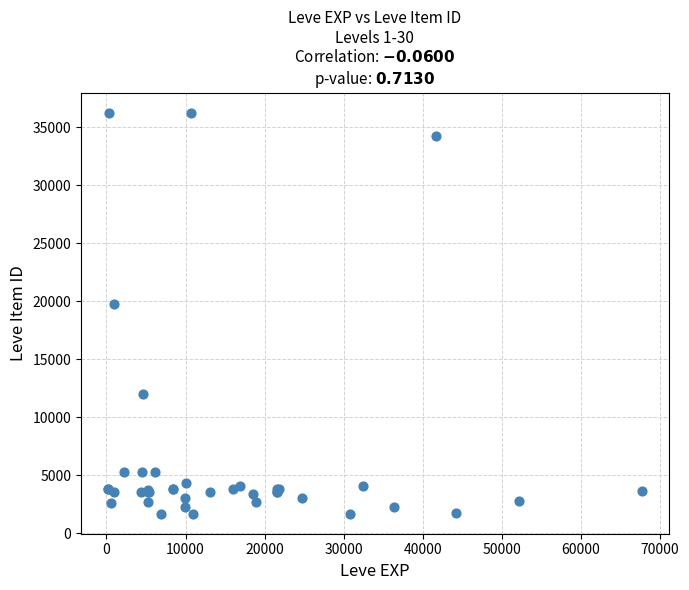

What Y value in the scatter plot is closest to 18967?

19744